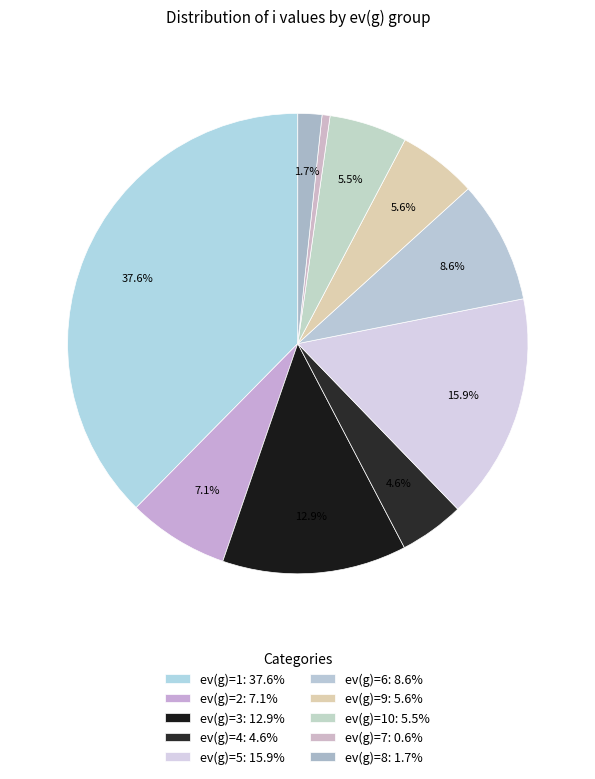

Does any single category account for the majority?

No